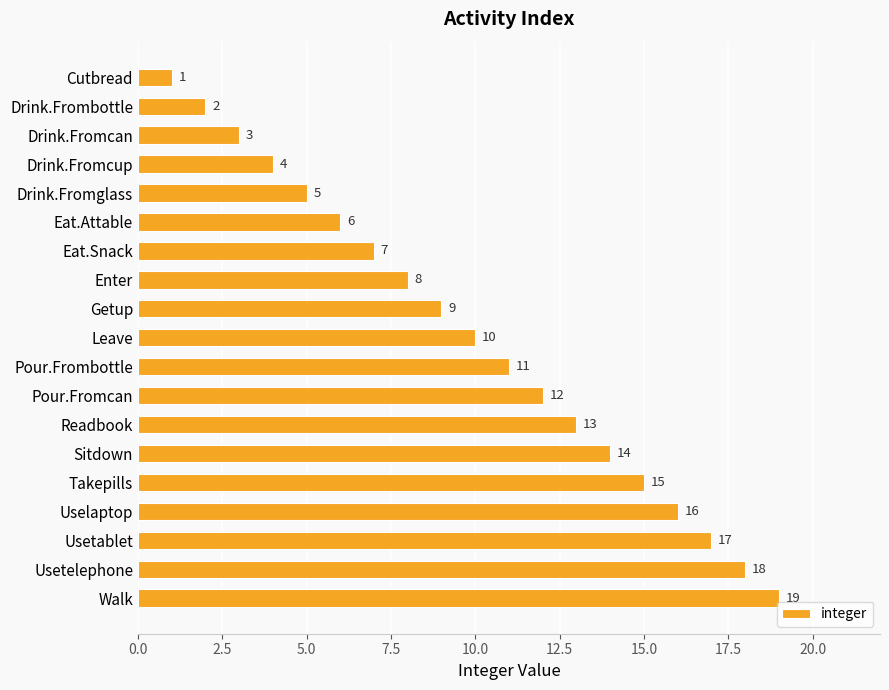

What is the label of the 11th bar from the top?

Pour.Frombottle